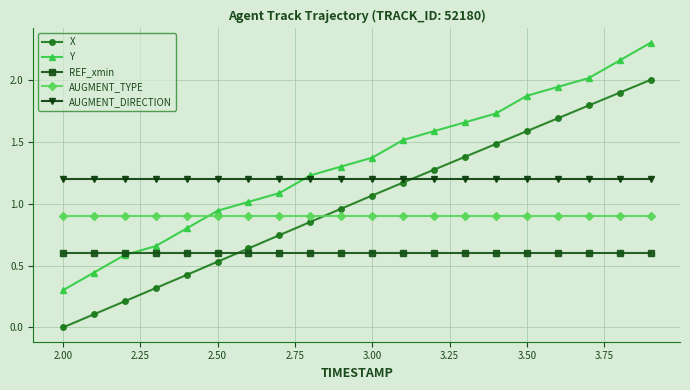

What is the maximum value shown in the chart?

2.3